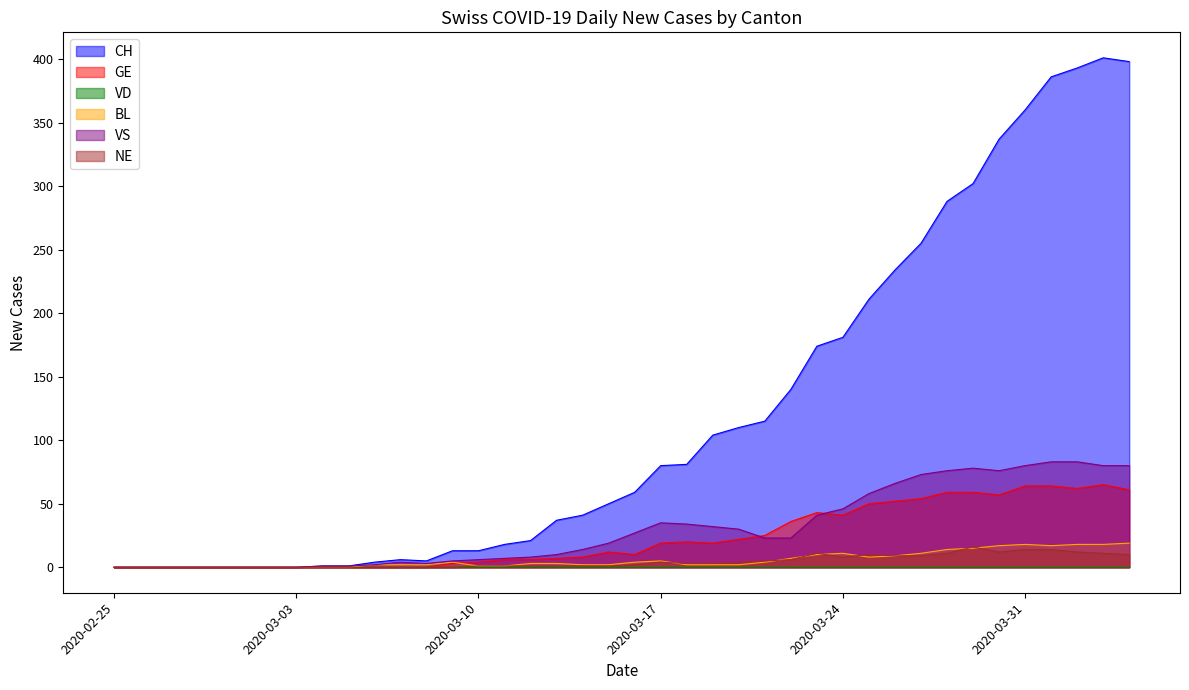

At which category is the sum across all series the highest?

2020-04-03